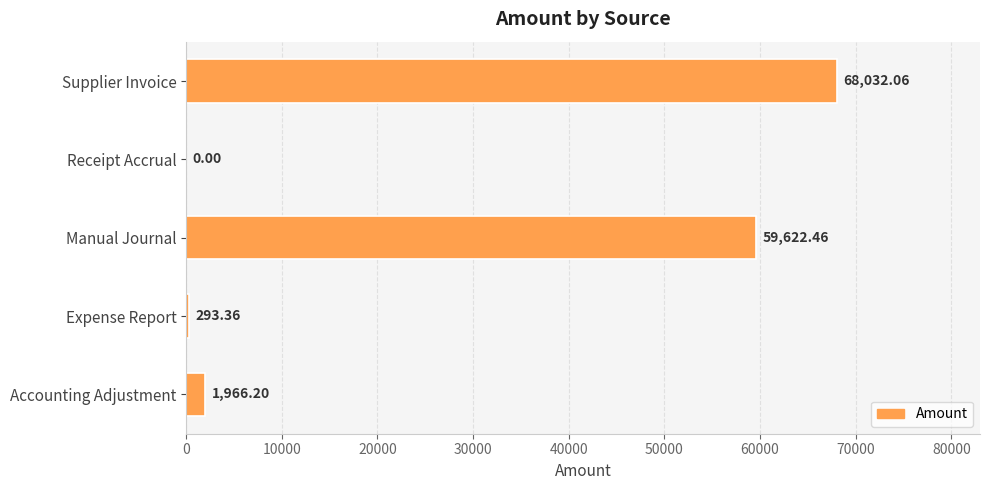

Does the chart contain stacked bars?

No